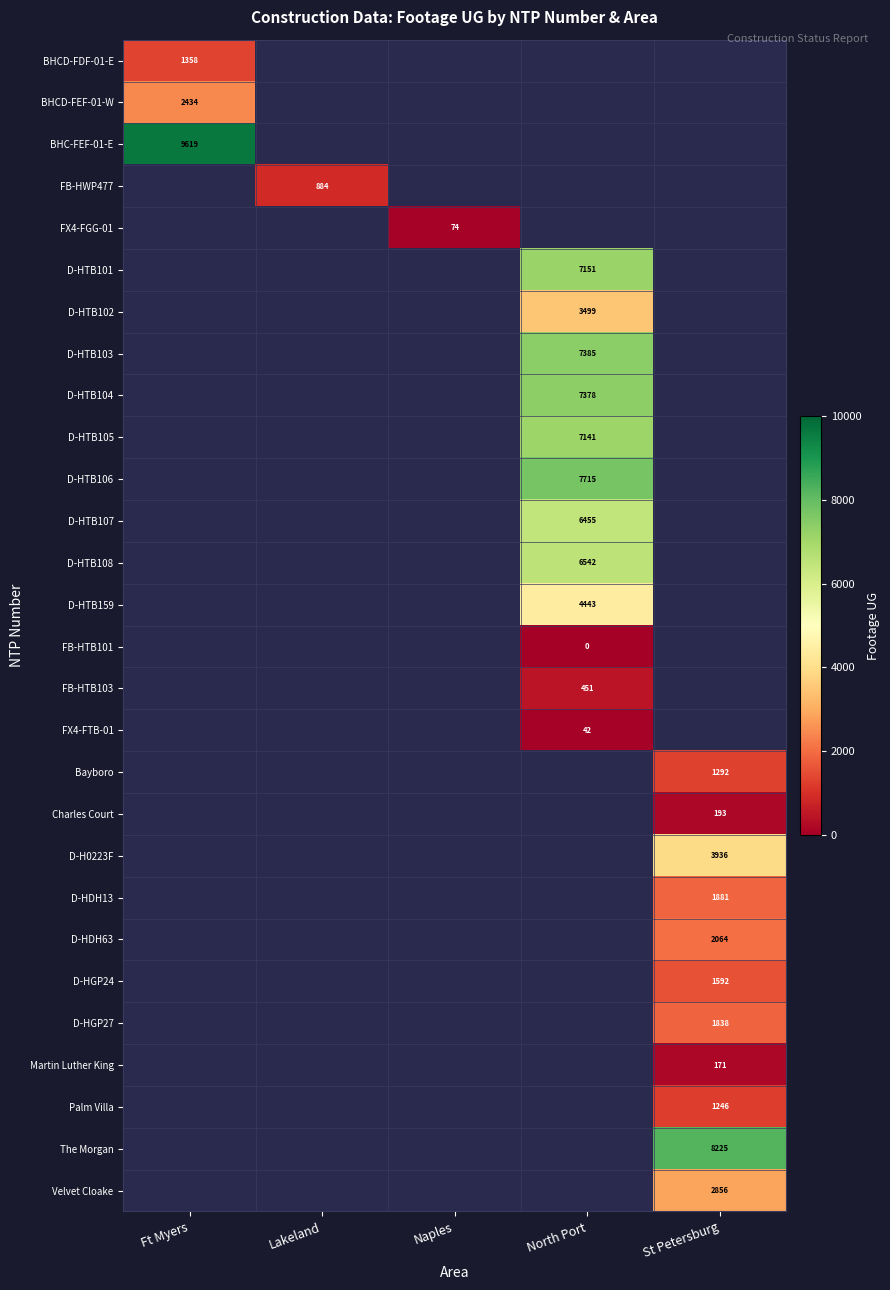

Is it true that D-HTB104 equals 7378 at North Port?

True